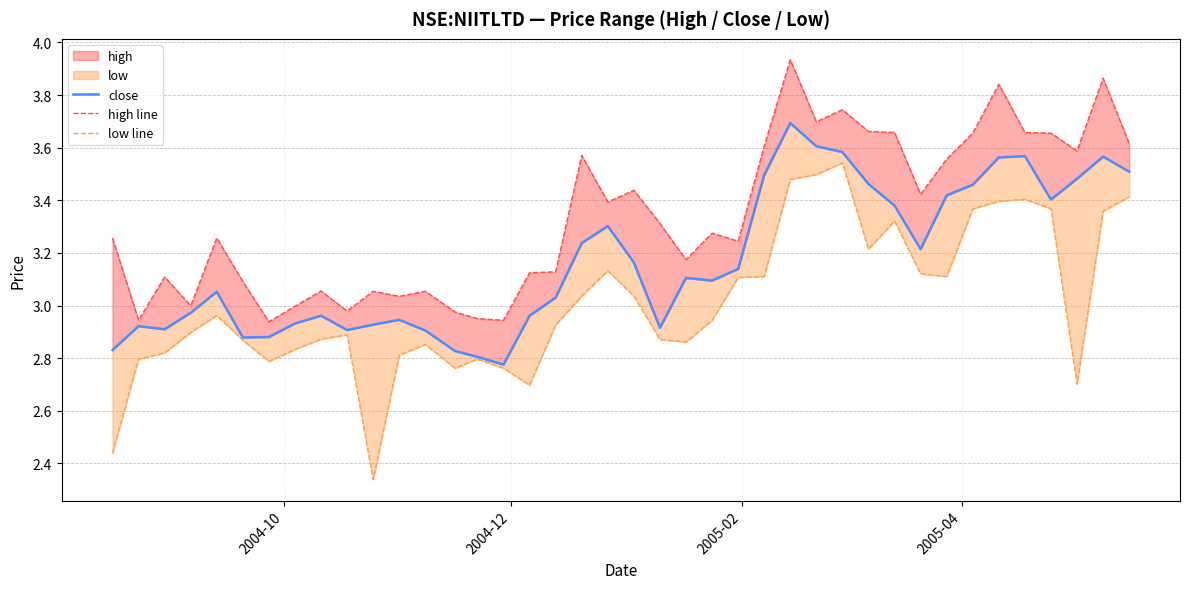

Is the value of low line at 38 greater than the value of high line at 22?

Yes